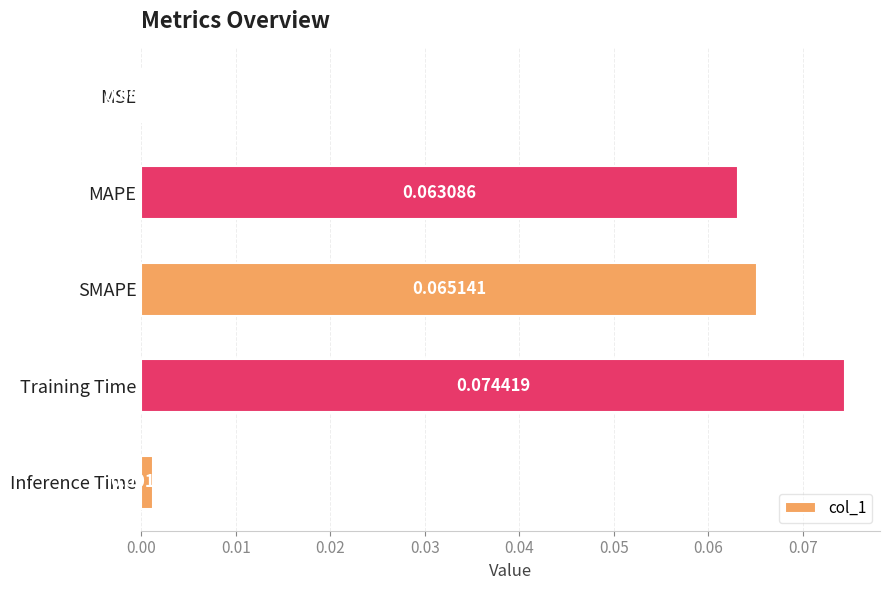

Where is the data nearest to the value 0?

MSE